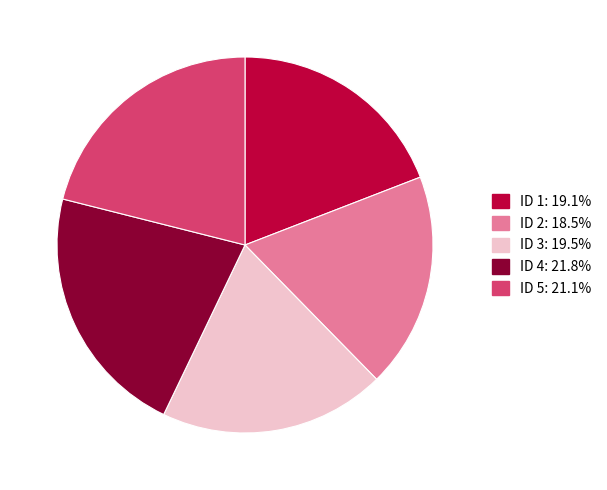

Which category has the smallest portion of the pie?

ID 2